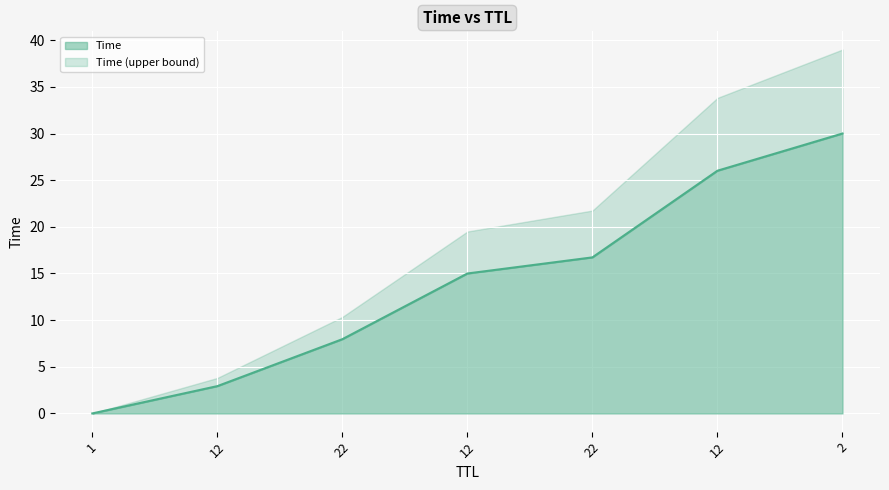

The chart shows a value of 26.0 at 12. True or false?

True